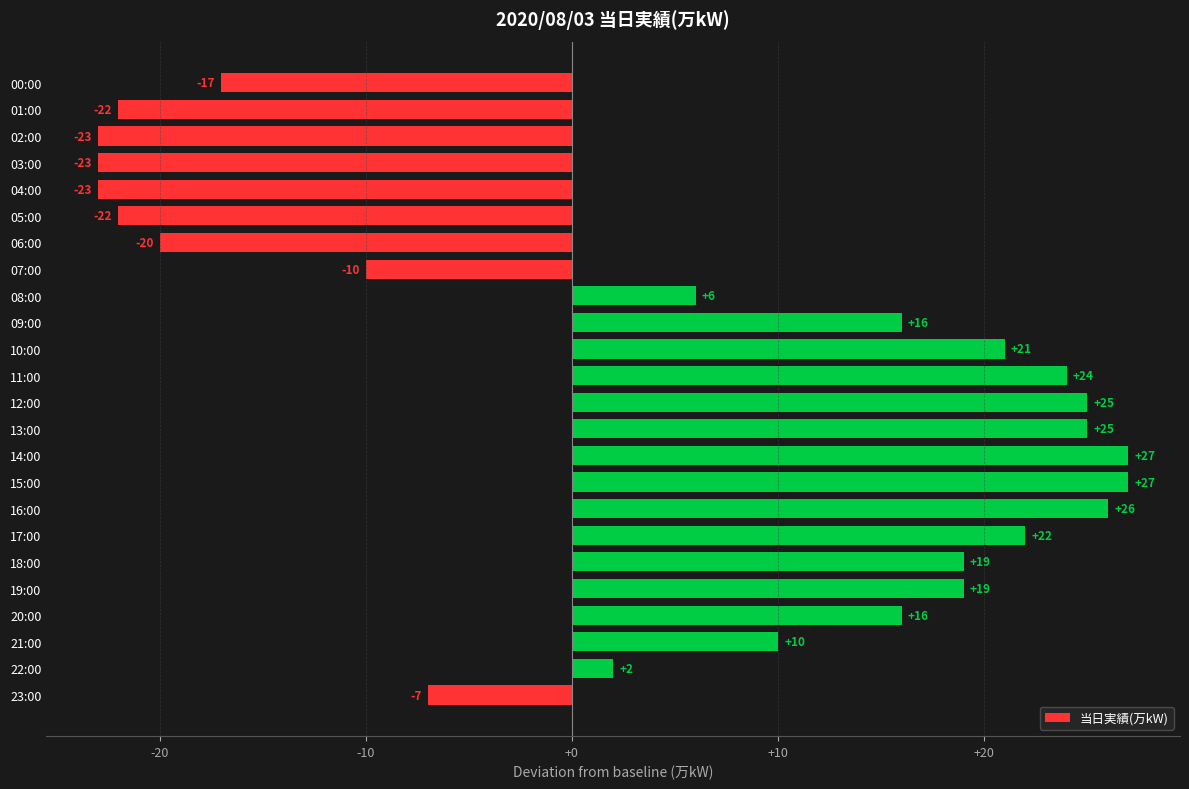

Reading bottom to top, extract all data points from this chart.

-7	2	10	16	19	19	22	26	27	27	25	25	24	21	16	6	-10	-20	-22	-23	-23	-23	-22	-17